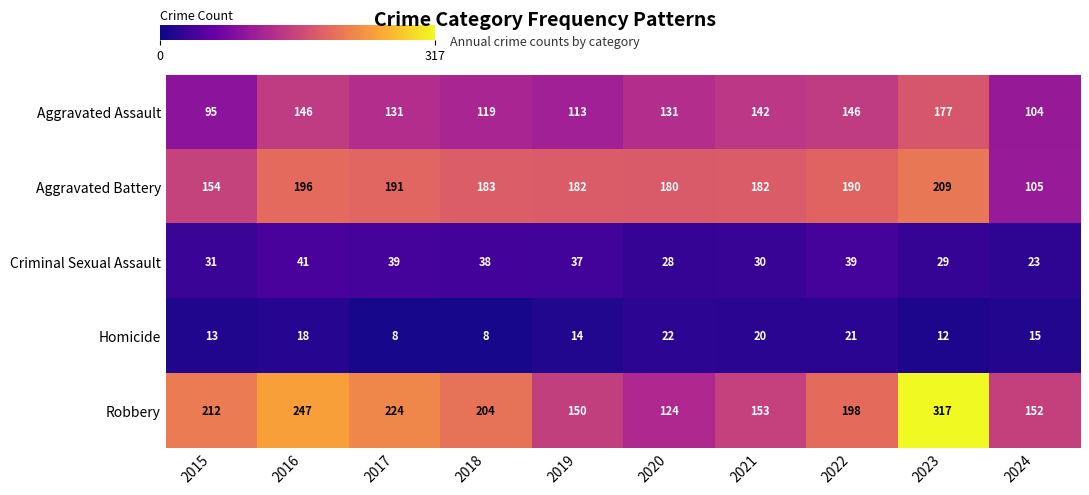

The value of Homicide at 2016 is 12. True or false?

False